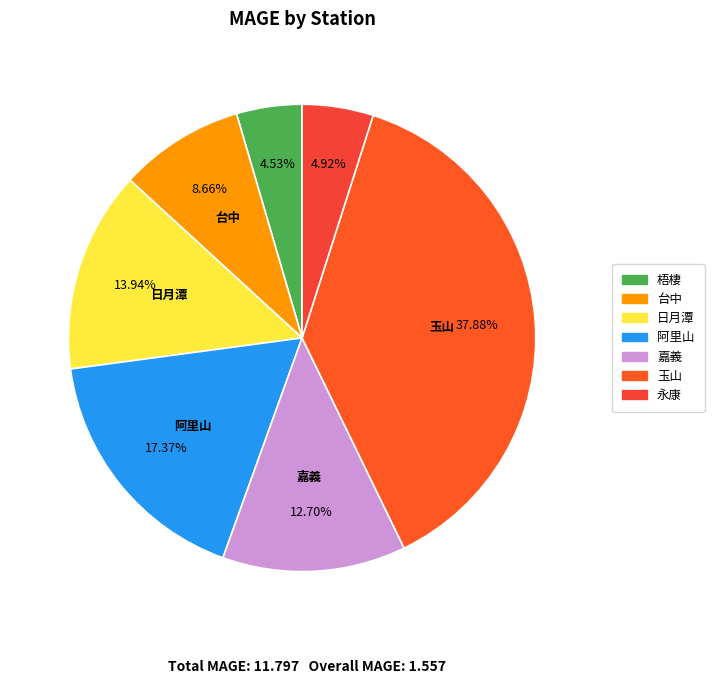

How many slices are in this pie chart?

7